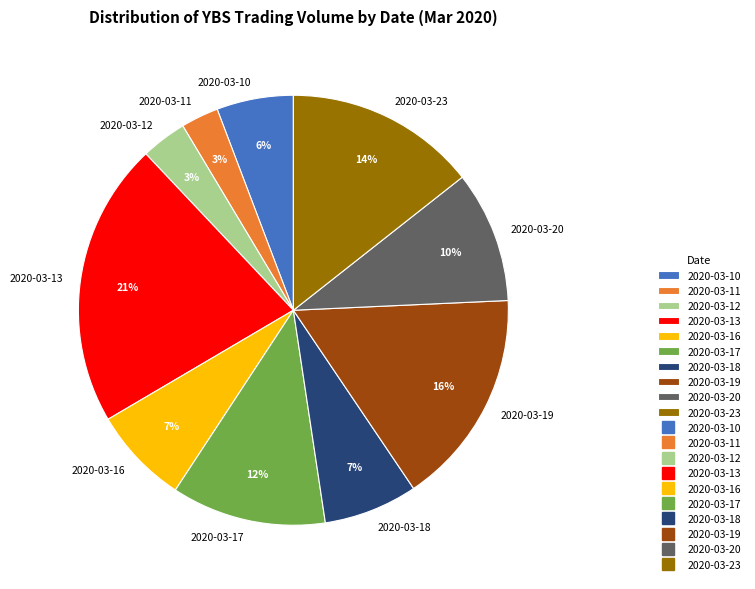

To the nearest percent, what percentage of the pie is 2020-03-19?

16%